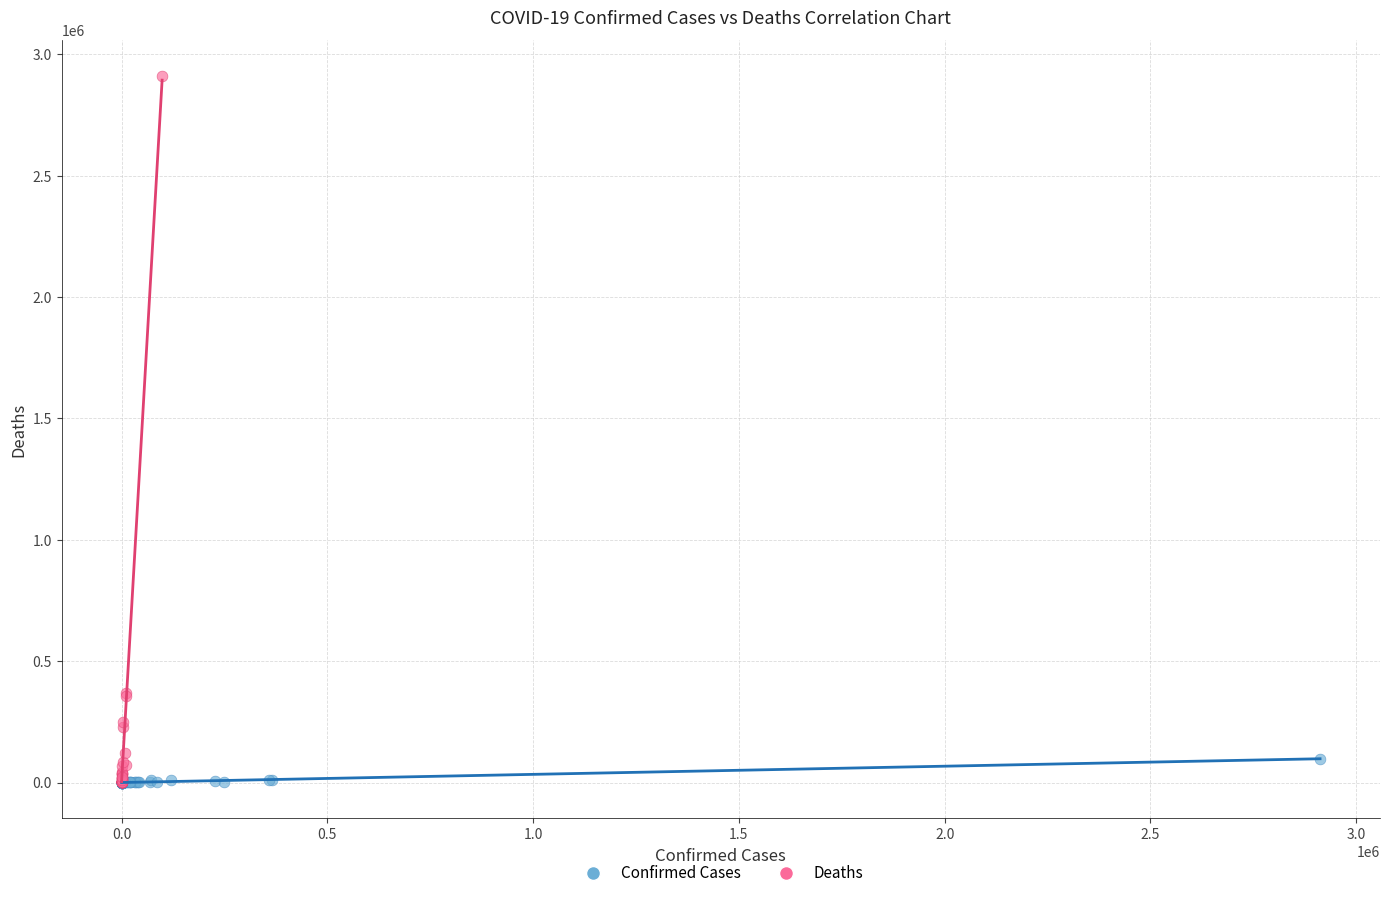

Which series contains the highest Y value?

Deaths